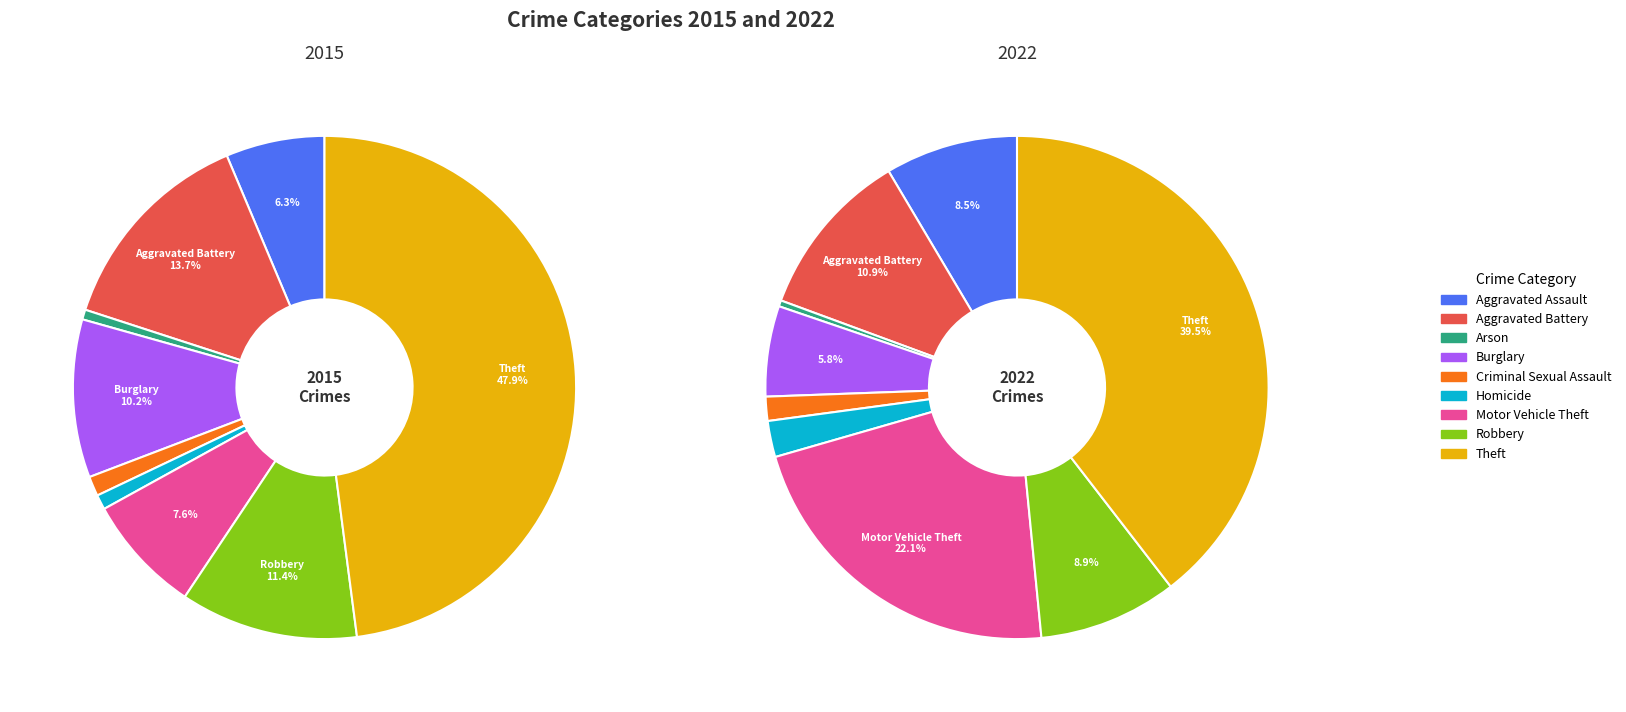

Count the number of slices in the pie.

9